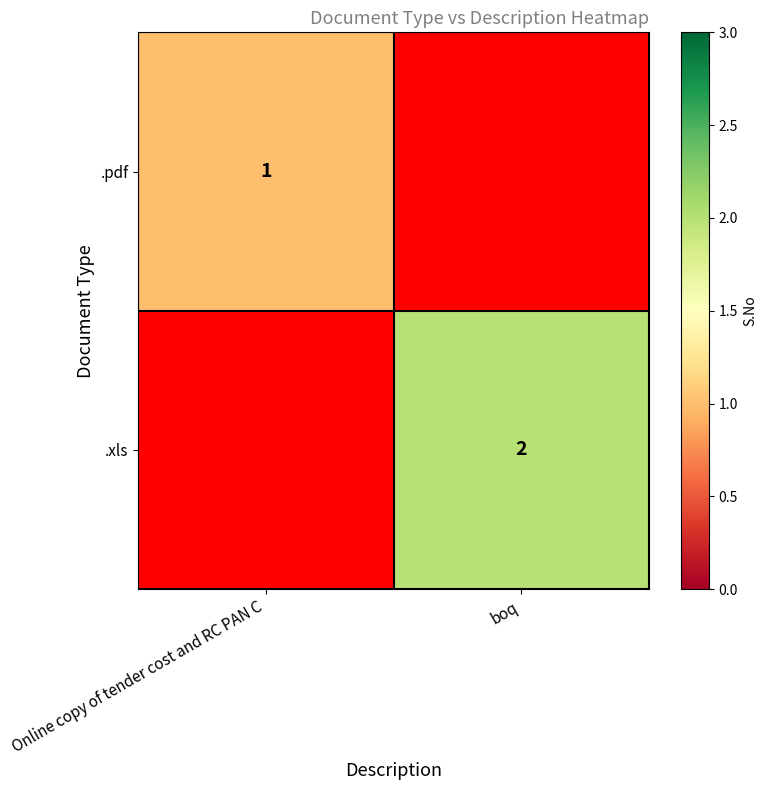

Is it true that .pdf equals 0 at Online copy of tender cost and RC PAN C?

False